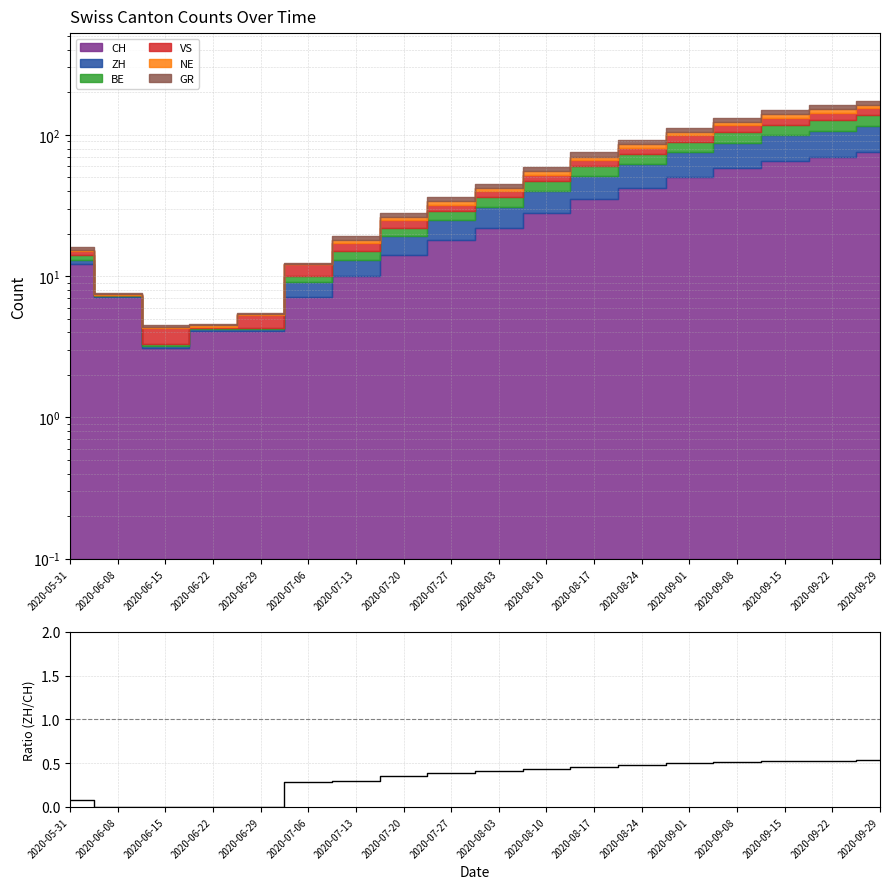

What is the change in value from 2020-05-31 to 2020-06-15?

-0.1